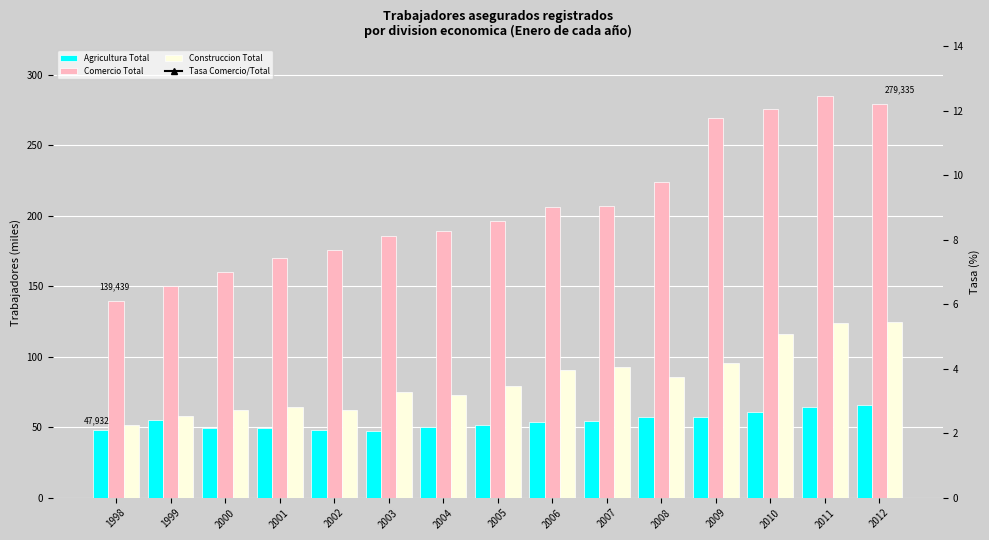

What is the sum of all Construccion Total values?

1254398.0